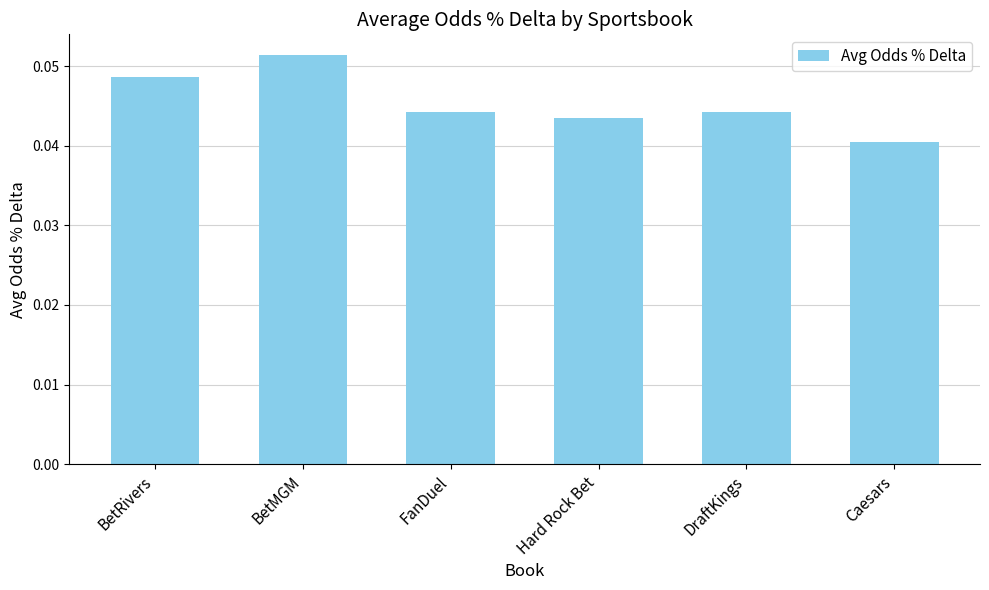

Count the number of categories in the chart.

6